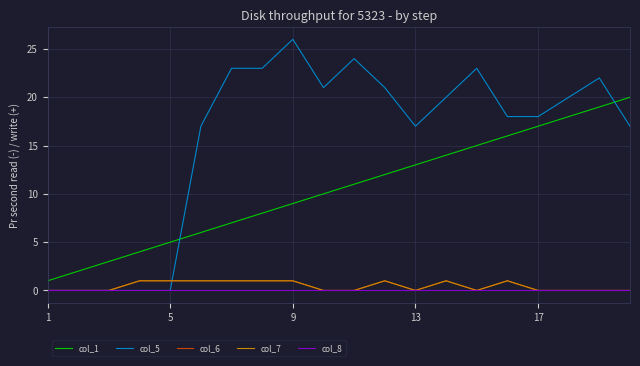

Count the col_7 values in the range 0 to 1.

20